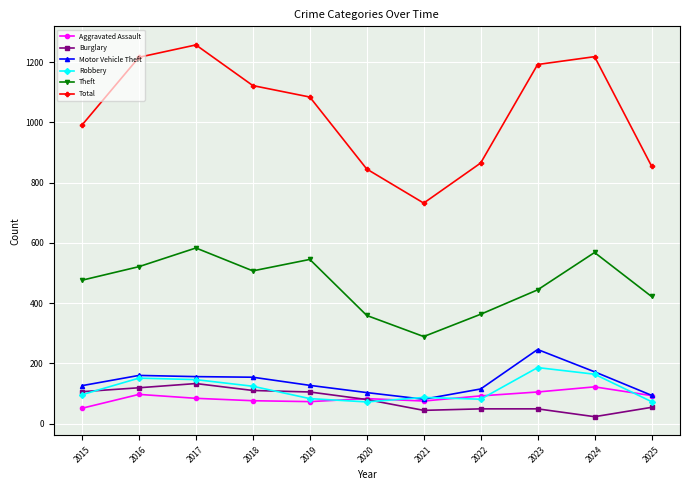

What is the difference between the Aggravated Assault values at 2020 and 2024?

39